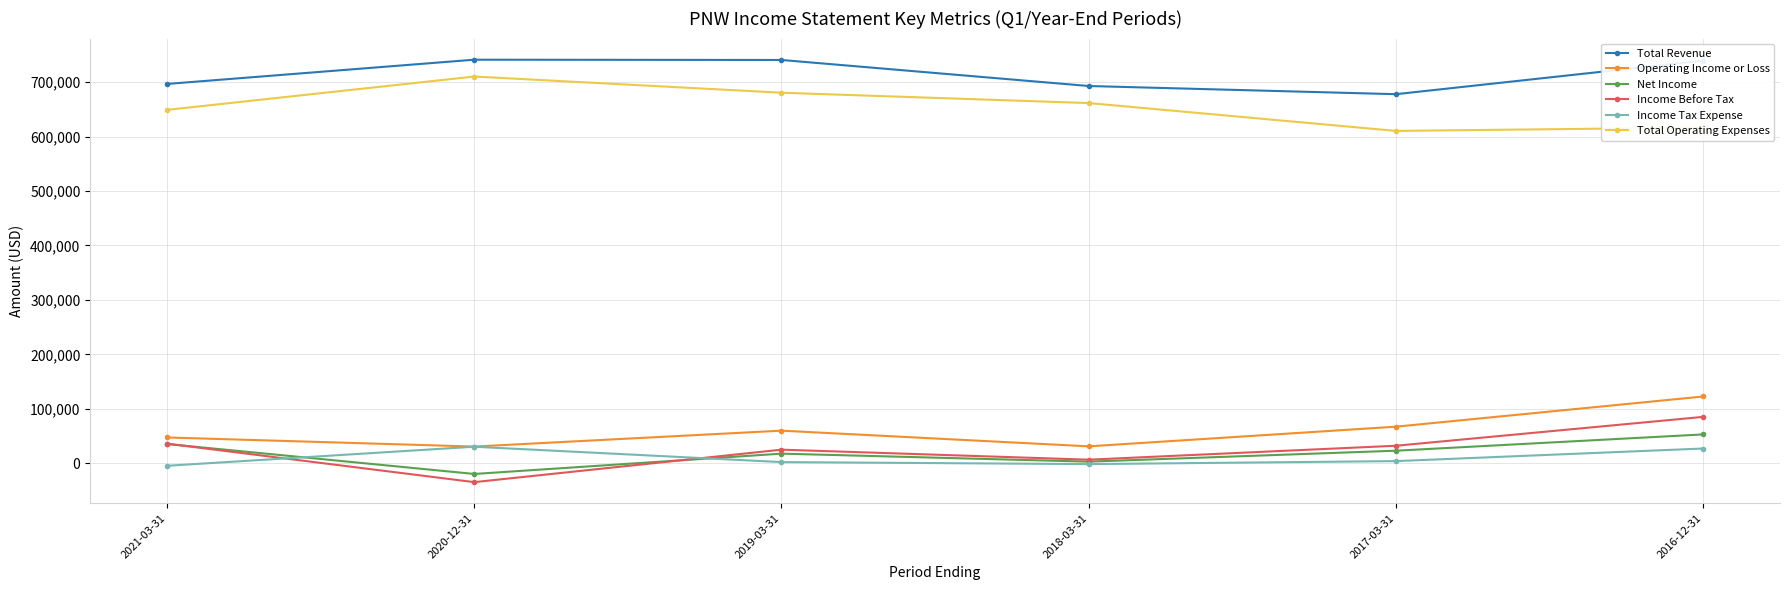

What is the sum of the Income Before Tax values at 2020-12-31 and 2018-03-31?

-27600